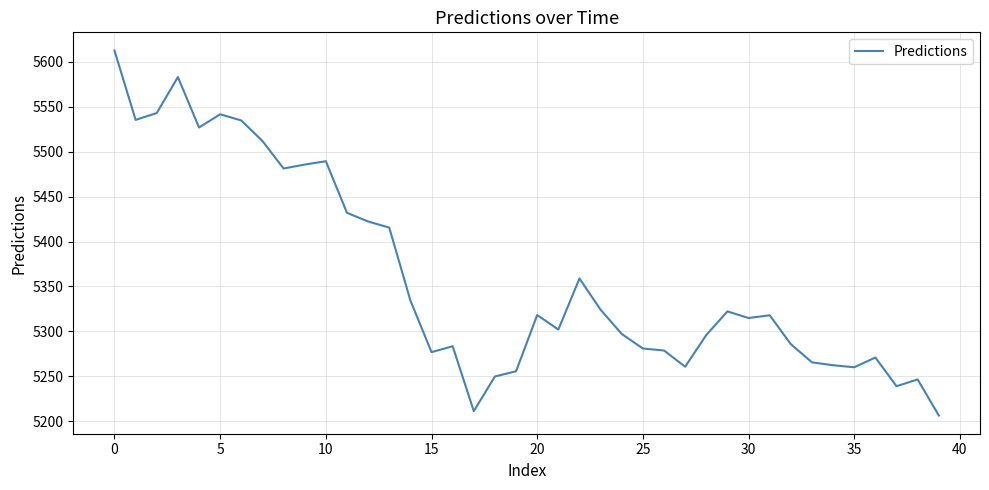

What is the maximum value shown in the chart?

5612.4